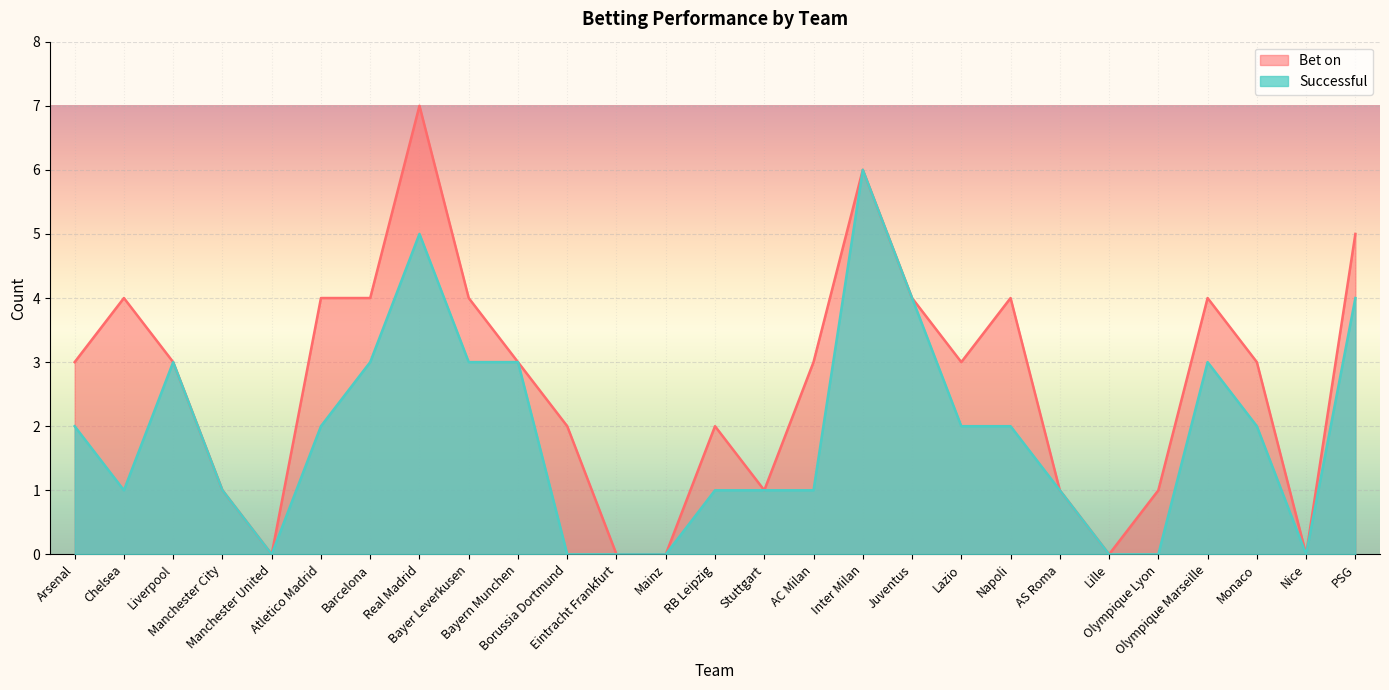

Rank the series by their maximum value, from highest to lowest.

Bet on, Successful